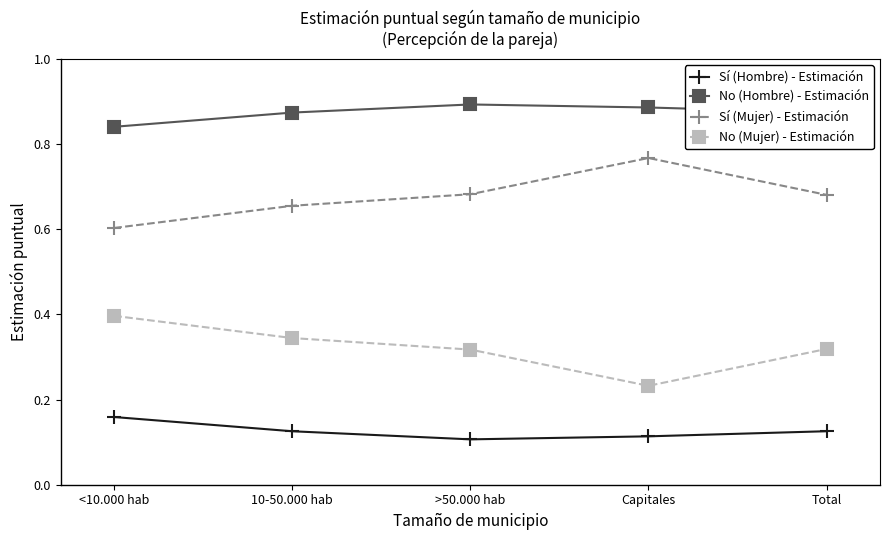

At how many categories does at least one series exceed 0?

5